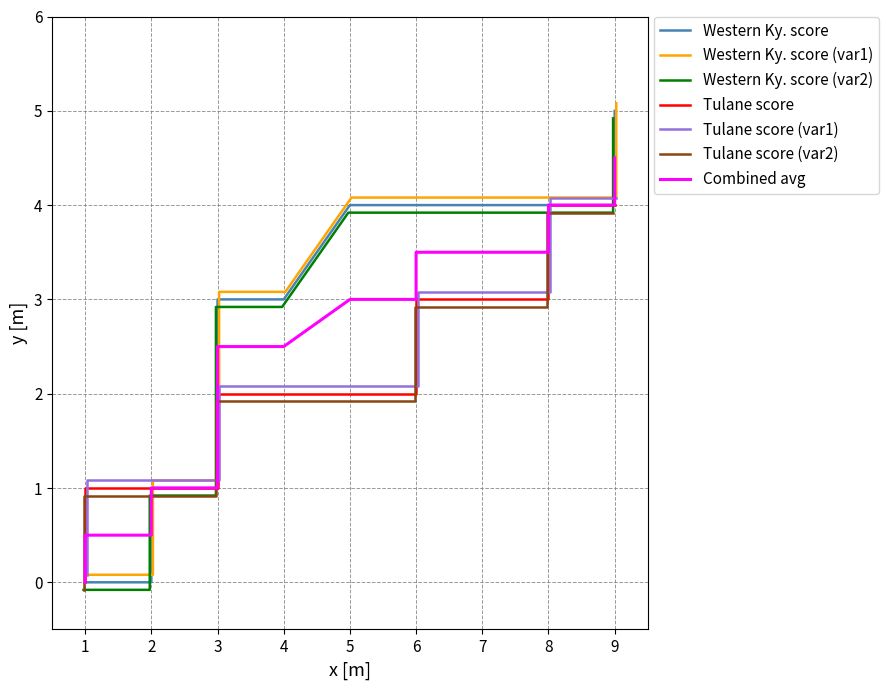

Which series has the largest range (max minus min)?

Western Ky. score